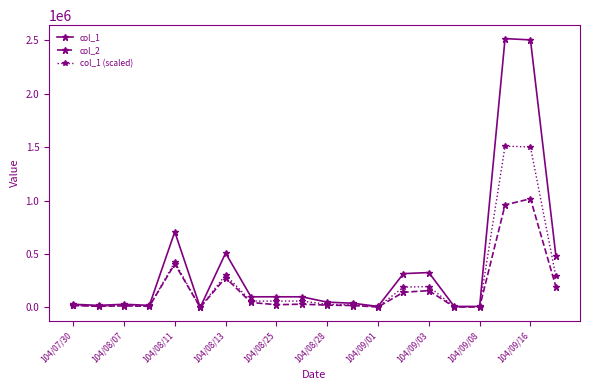

True or false: col_2 has more than 1 interior local peaks.

True